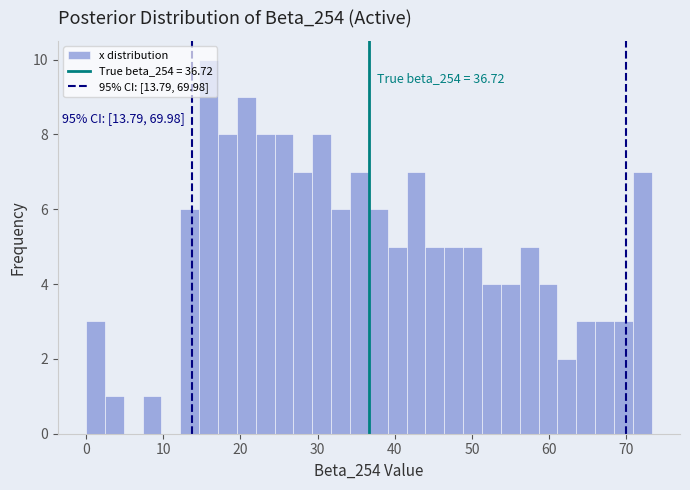

Around what value on the x-axis is the tallest bar? Give the approximate position of its centre, as read against the axis.

16